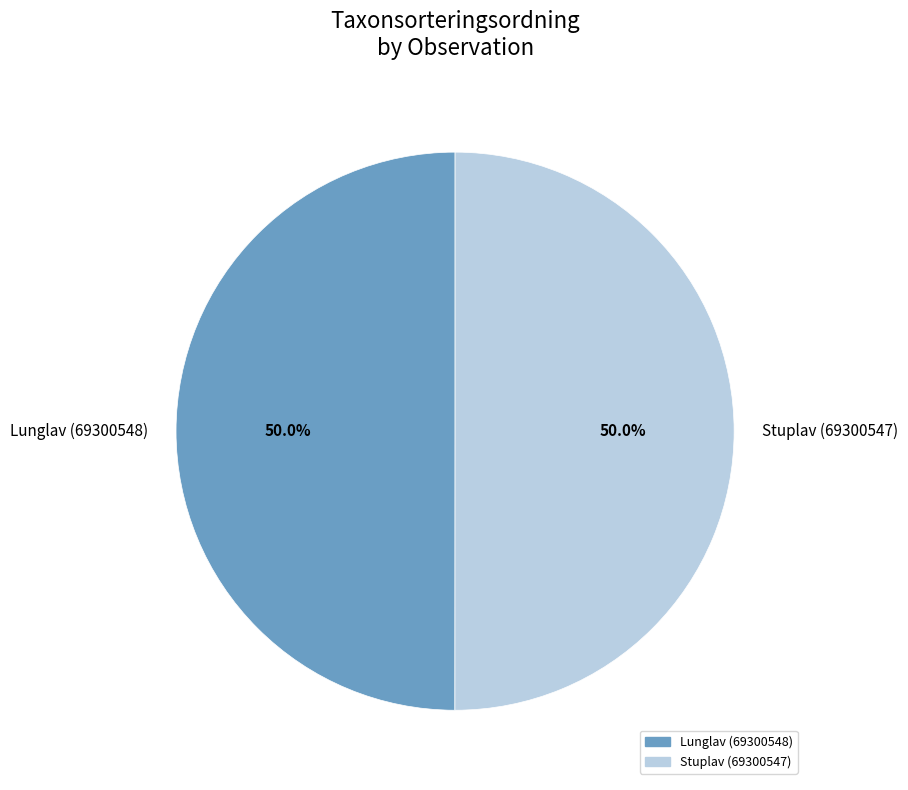

What is the ratio of the value at Stuplav (69300547) to the value at Lunglav (69300548)?

1.0